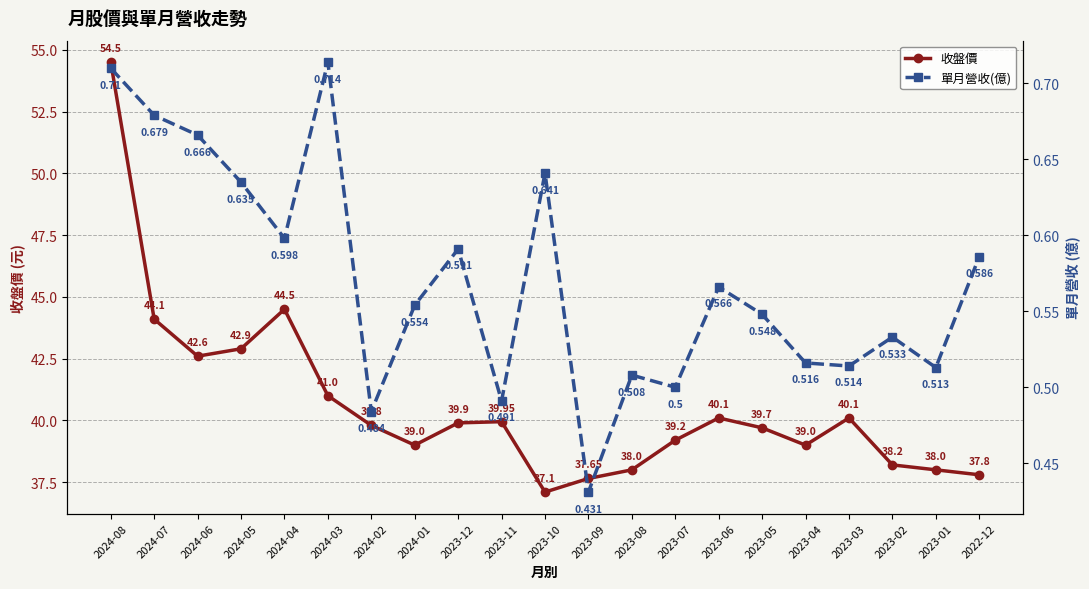

What is the approximate value of 收盤價 at 2023-12?

39.9